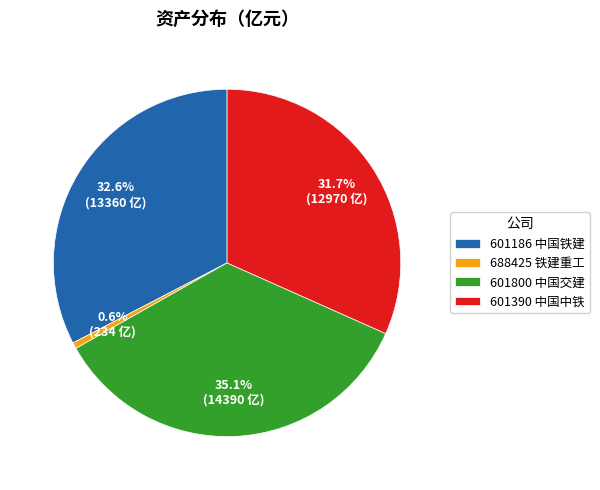

What is the largest slice in the pie chart?

601800 中国交建